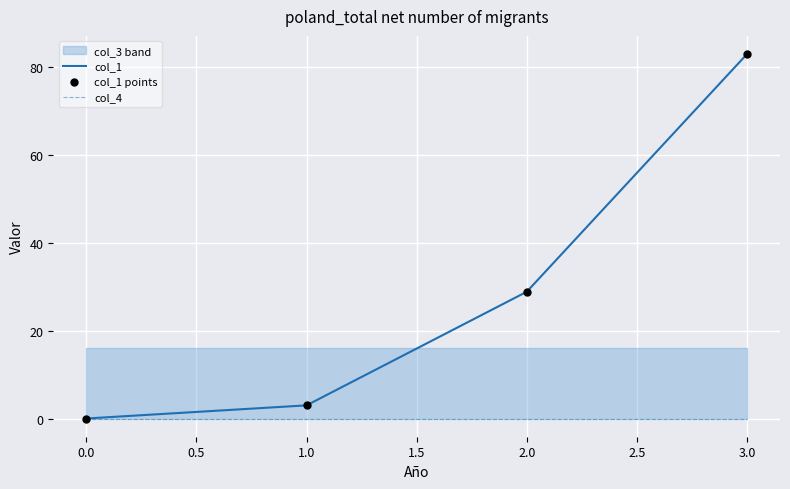

Which series has the largest total across all categories?

col_1